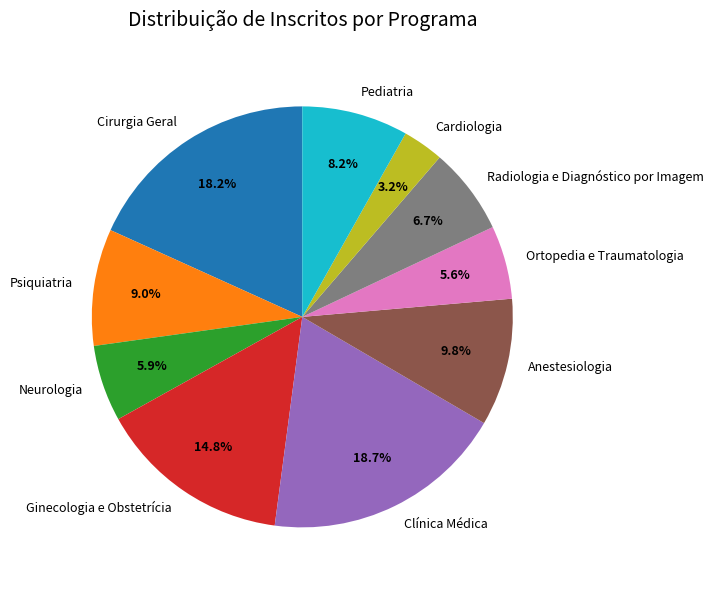

Combined, do Radiologia e Diagnóstico por Imagem and Pediatria account for over 50%?

No